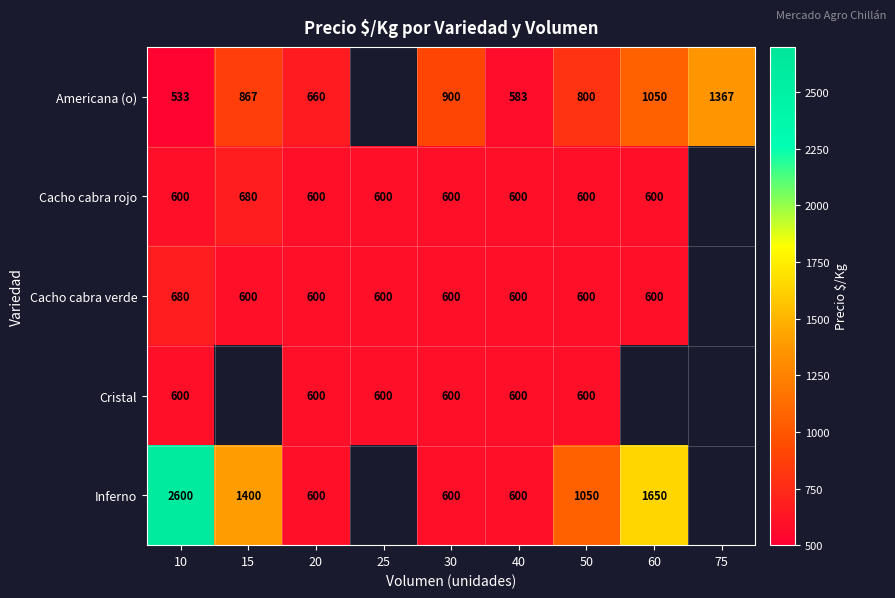

What is the difference between the highest and lowest values at 10?

2067